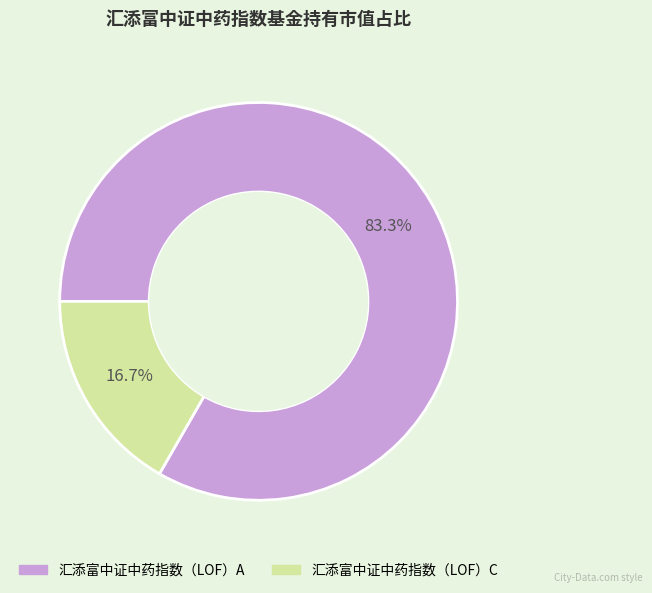

What is the largest slice in the pie chart?

汇添富中证中药指数（LOF）A